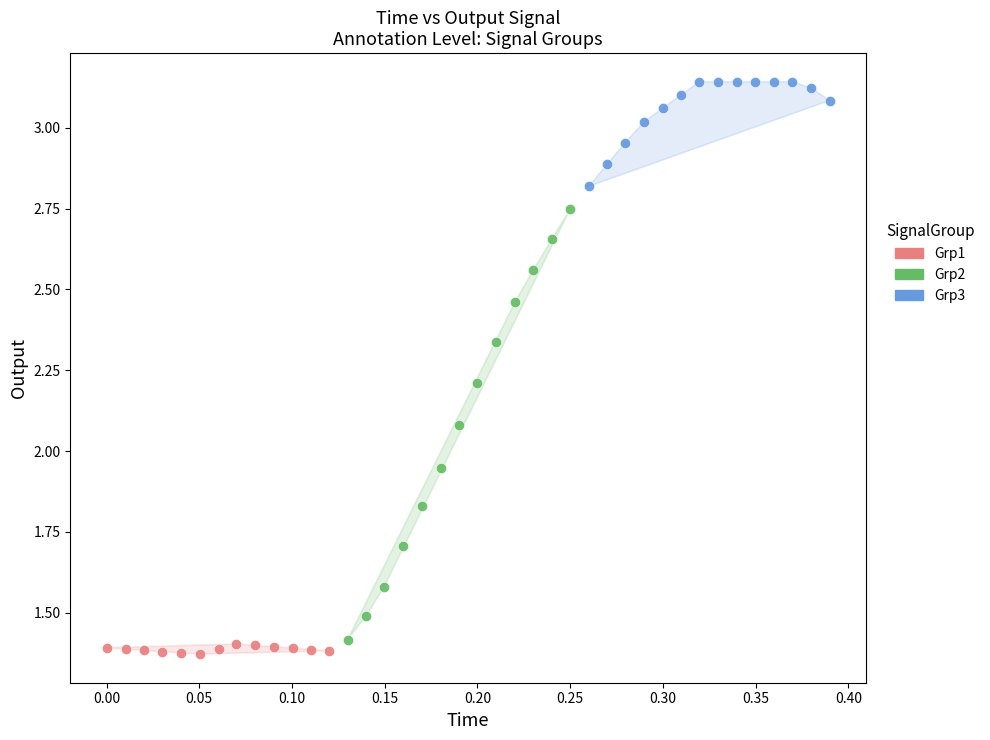

Which series has the widest spread of Y values?

Grp2